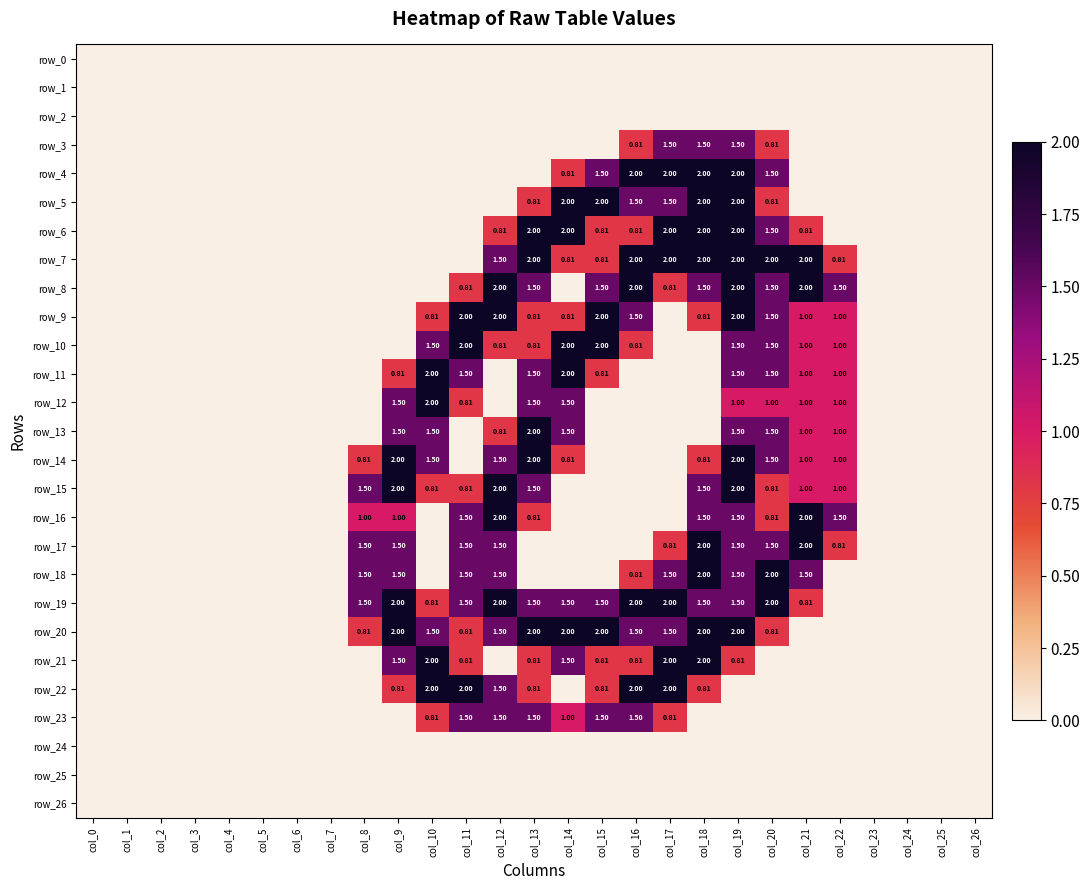

The row_10 series shows 1.2 at col_18. True or false?

False